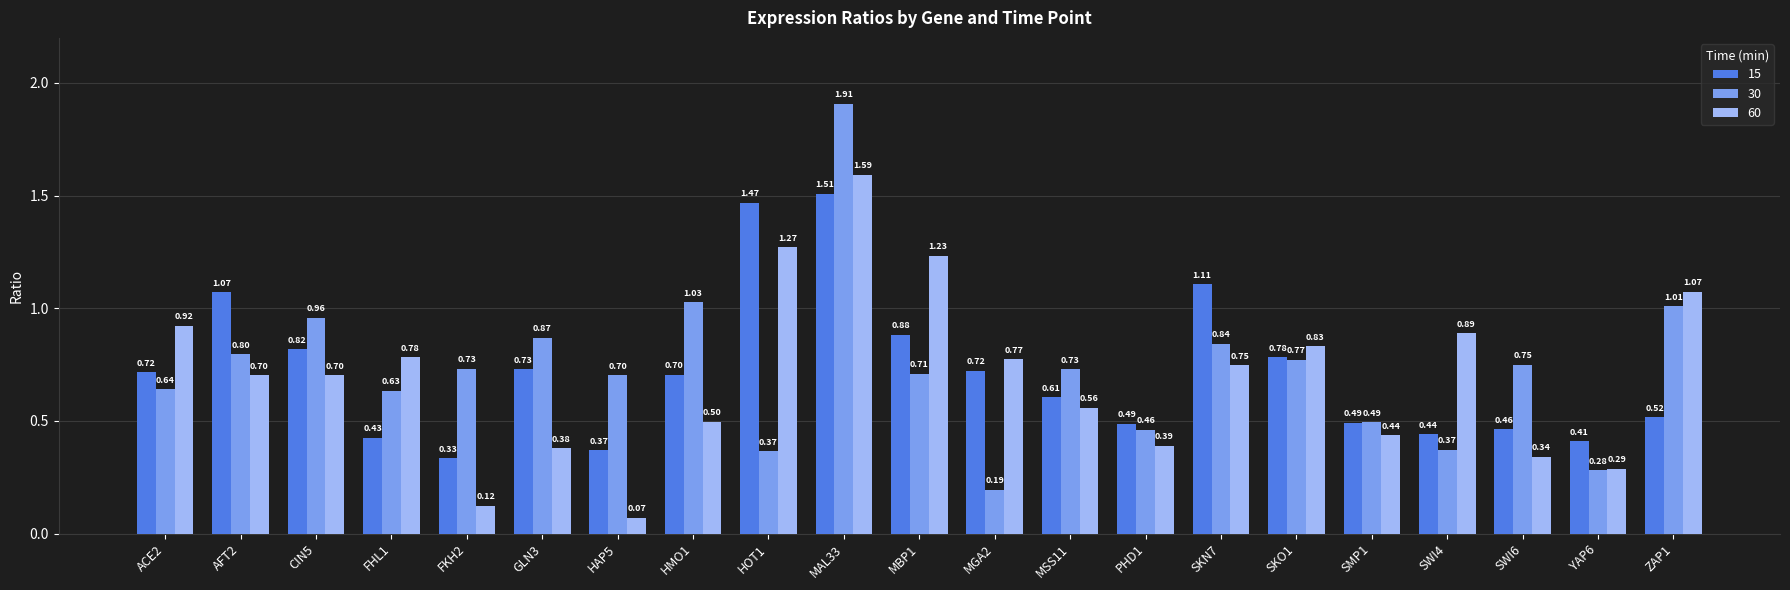

What is the difference between the second highest and second lowest values in the 30 series?

0.7